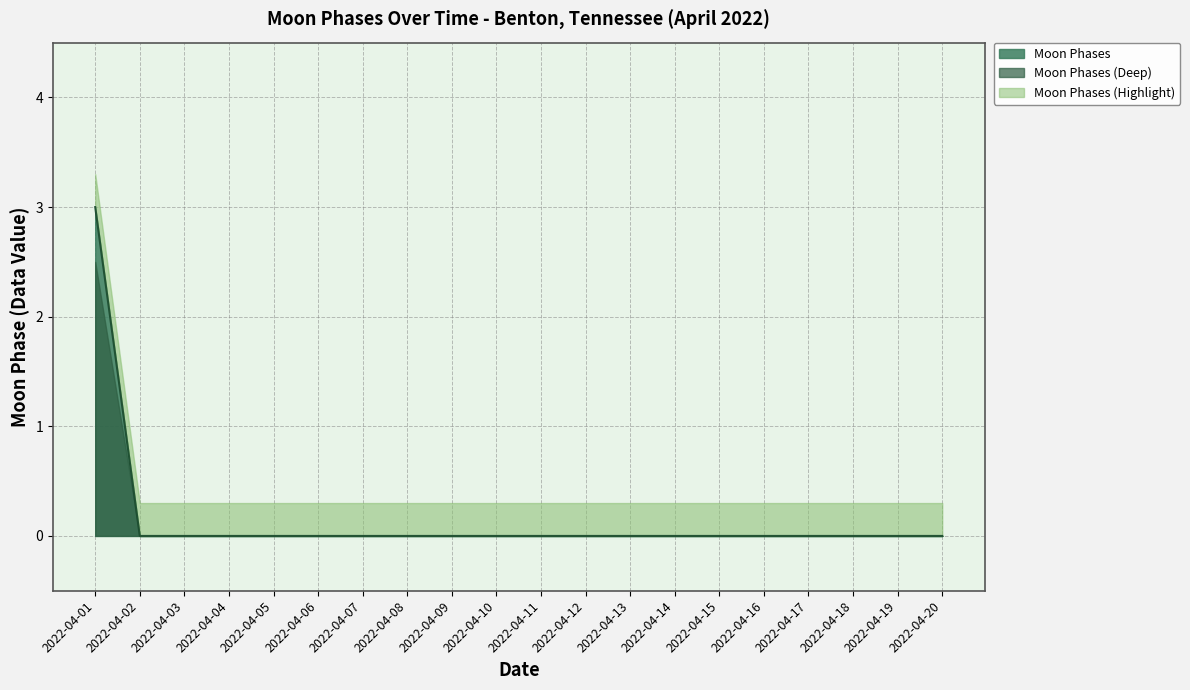

At which category does the chart reach its peak across all series?

2022-04-01